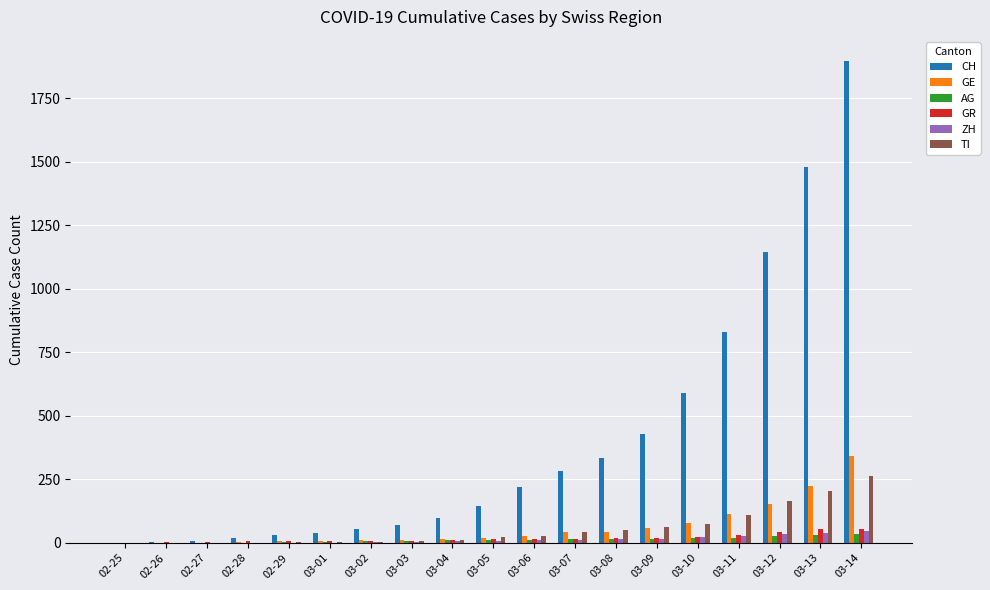

Between 03-10 and 03-14, which series saw the biggest shift?

CH